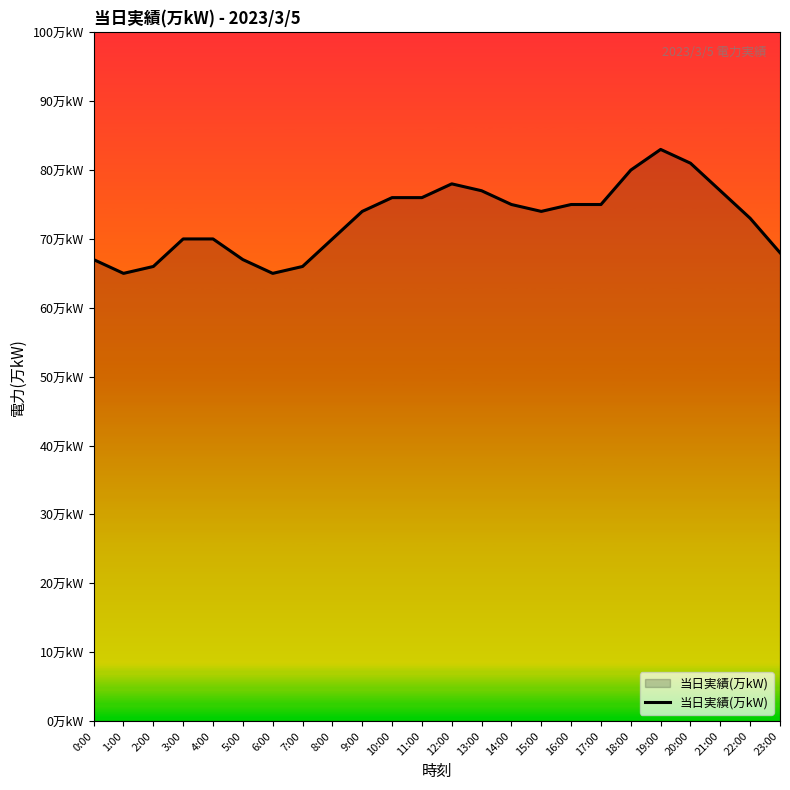

Does the chart display data point markers on the line(s)?

No